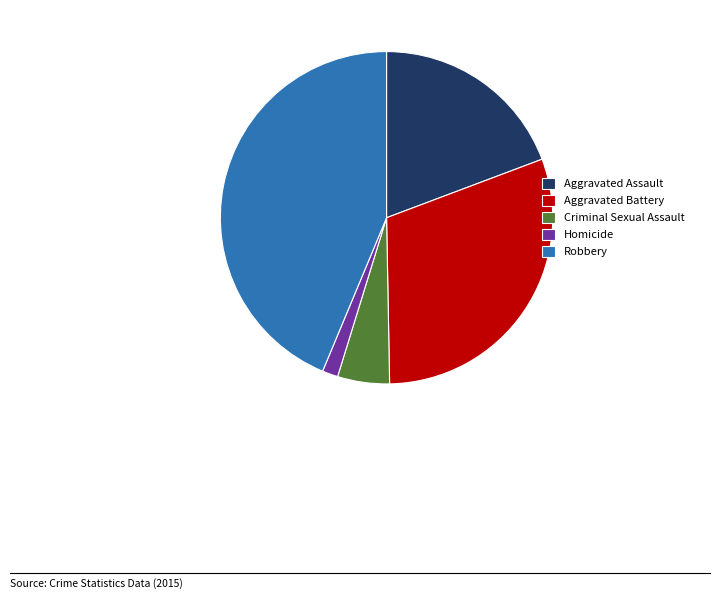

The Aggravated Battery slice represents 30% of the pie. True or false?

True